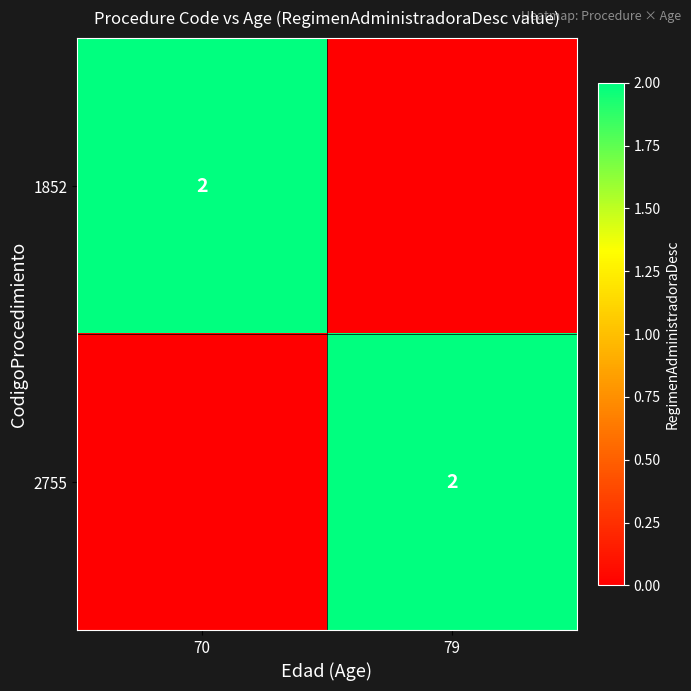

The value of 2755 at 79 is 2. True or false?

True